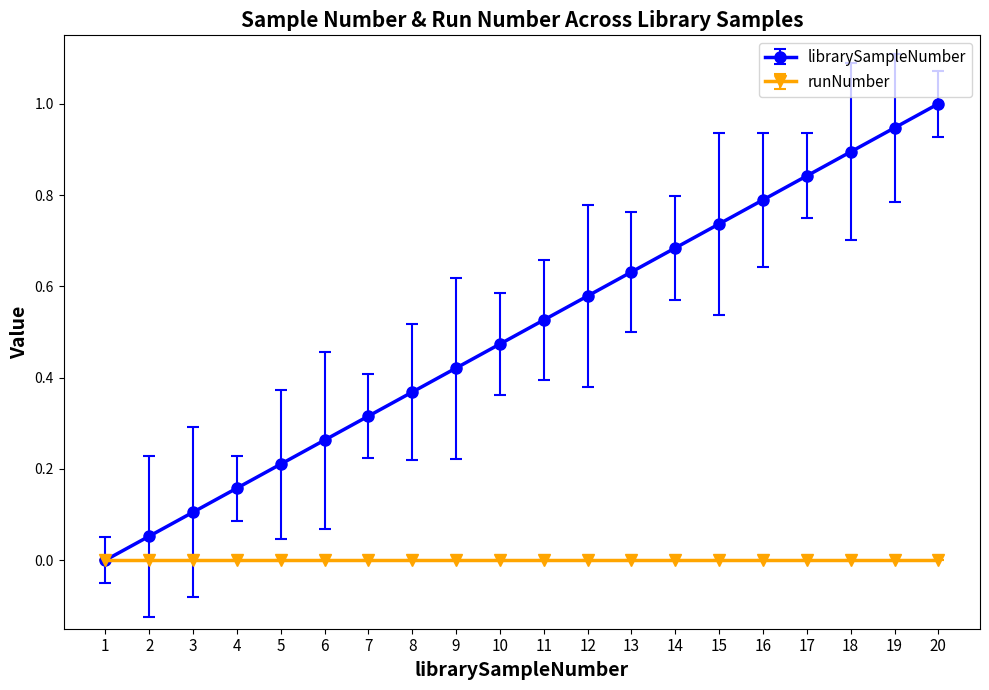

Which series has the largest range (max minus min)?

librarySampleNumber